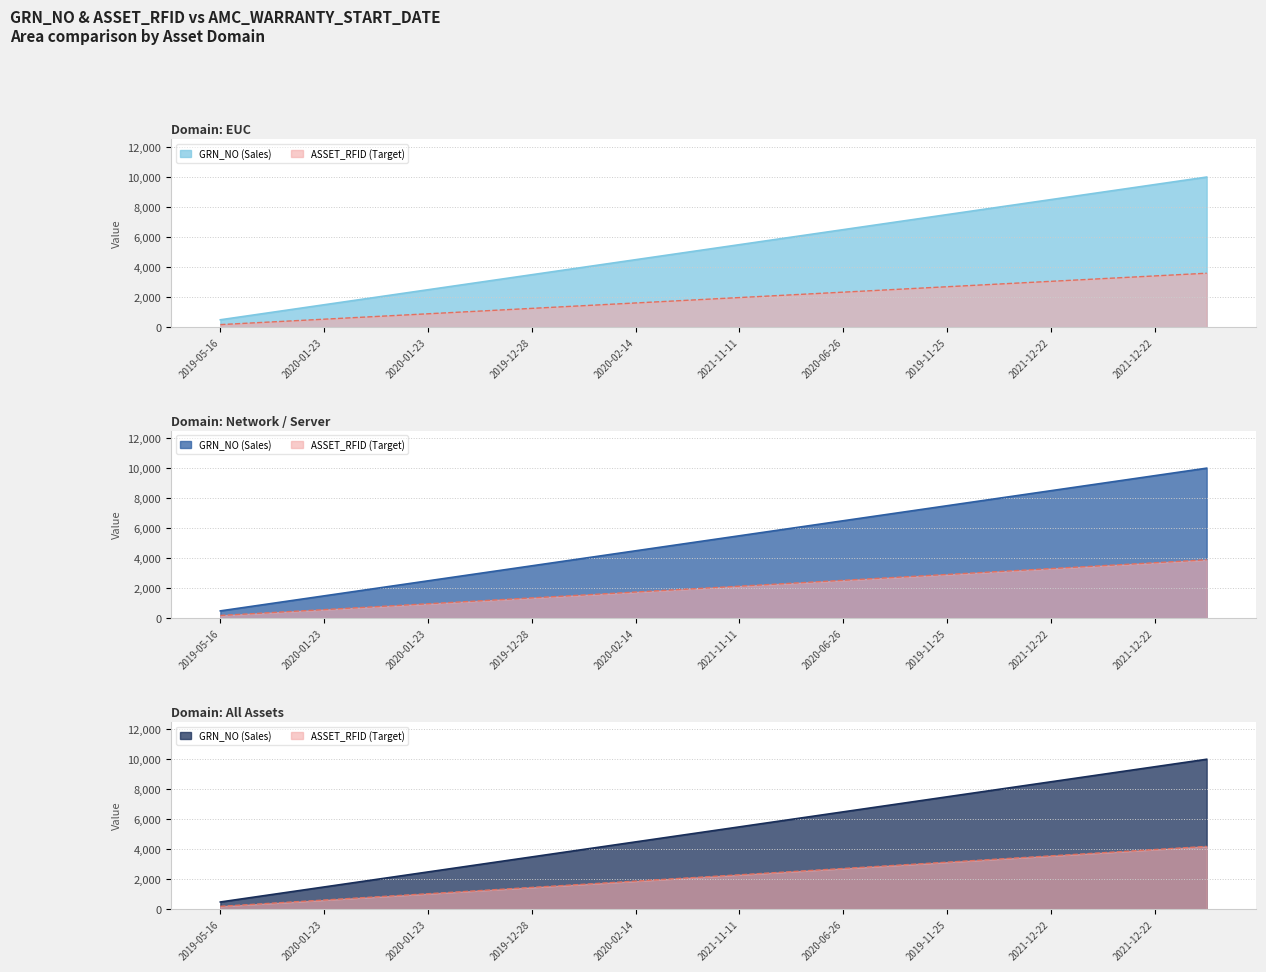

What is the difference between the maximum and minimum values in the GRN_NO series?

9500